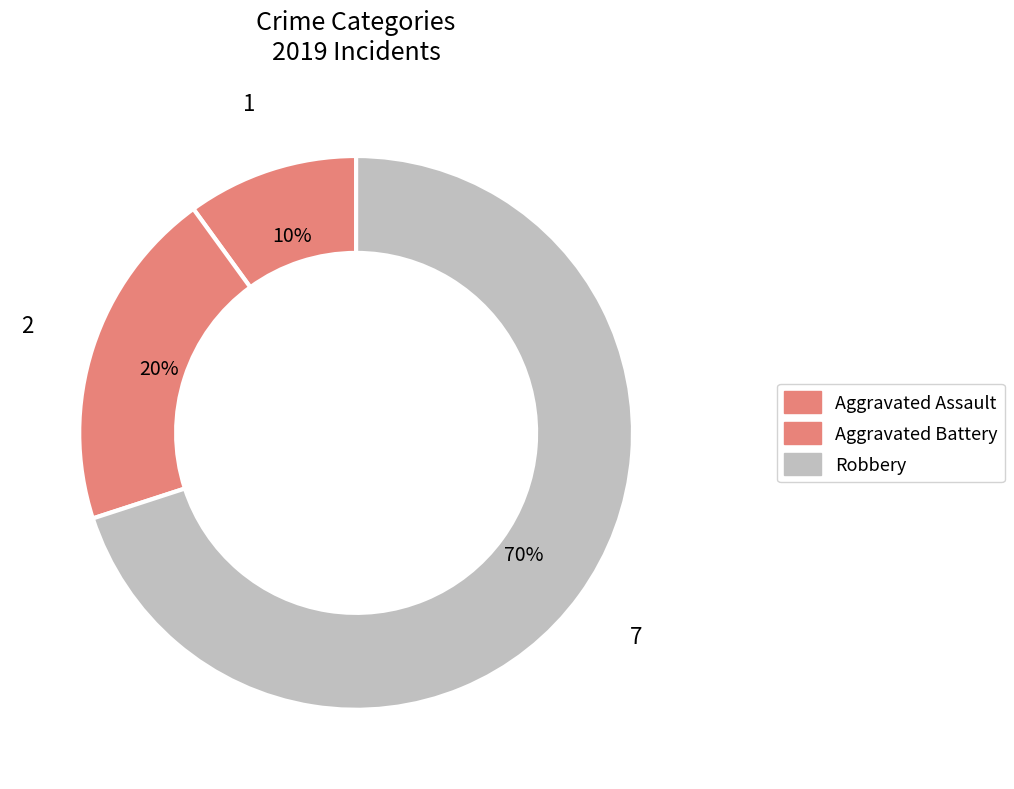

Which has a higher value, Aggravated Assault or Robbery?

Robbery